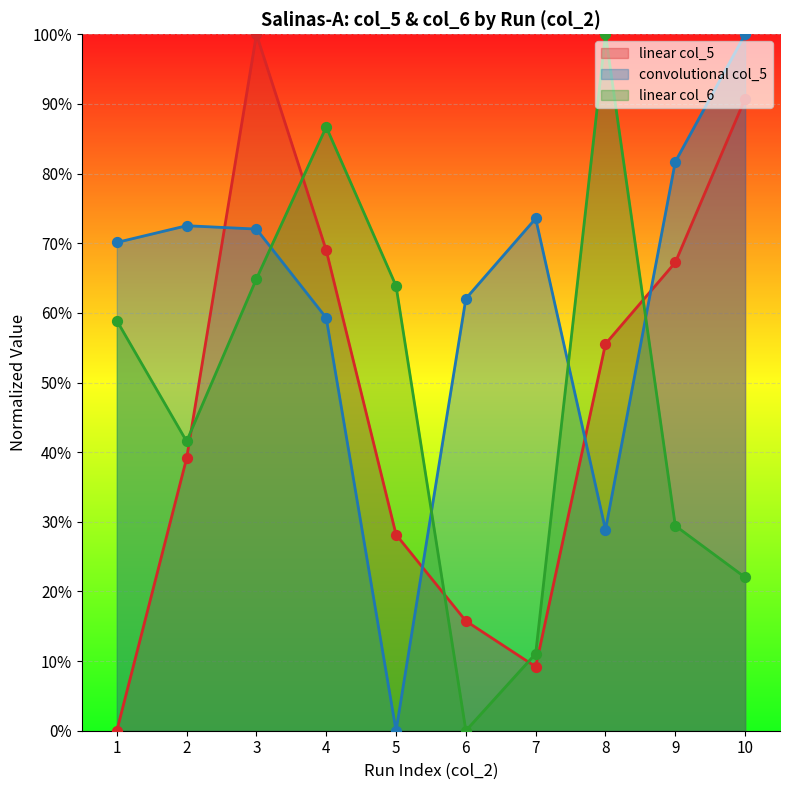

What are all the series names shown in the legend?

linear col_5, convolutional col_5, linear col_6